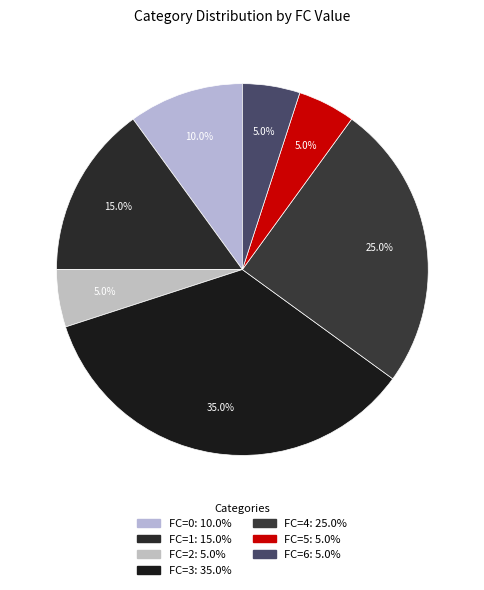

Which slice is the largest?

FC=3